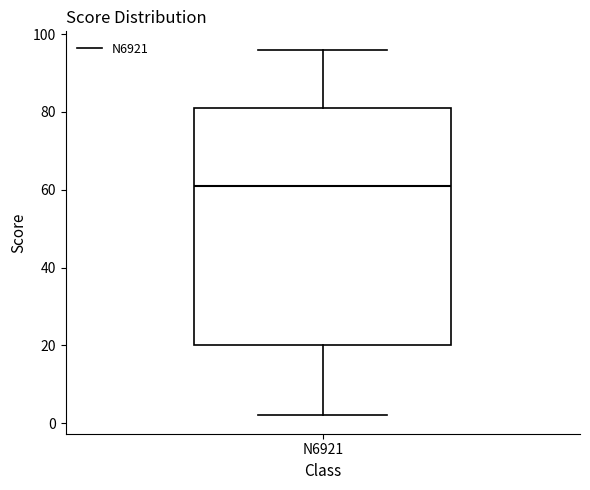

Transcribe this box plot: give where the median line is, the range the box spans, and where the two whiskers end, as read against the y-axis. The values are not printed on the chart, so give them approximately, as read against the axis.

median 62, box 20 to 82, whiskers 2 to 96